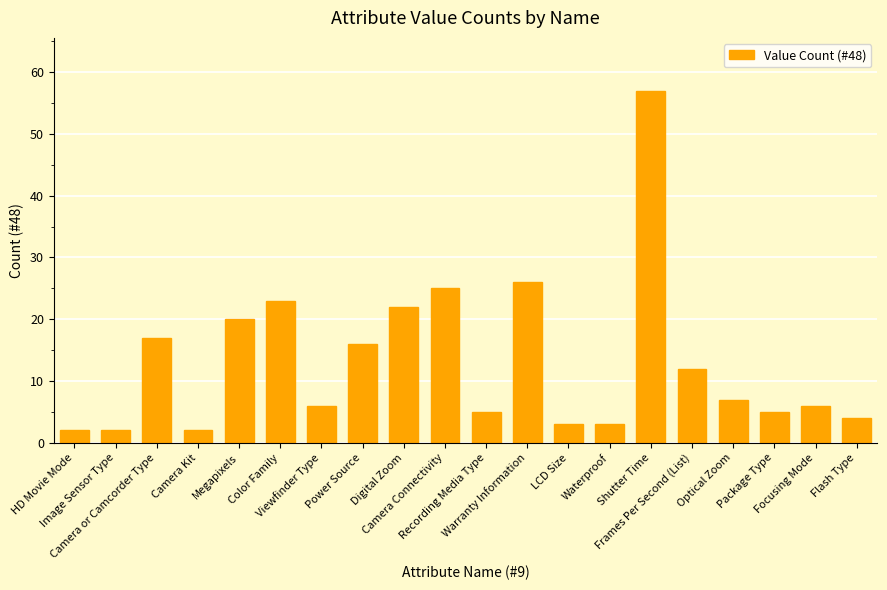

What is the value of the 1st bar from the left?

2